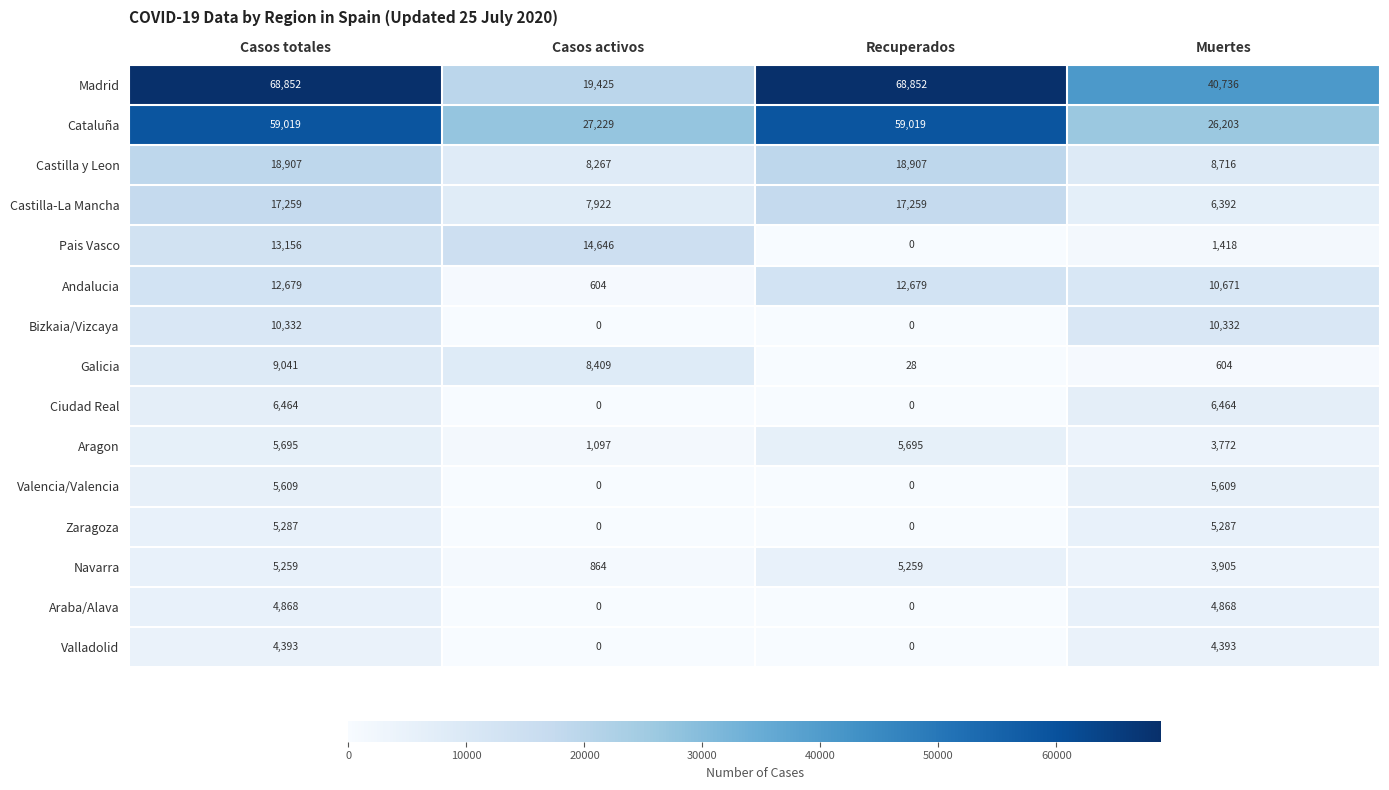

What is the lowest value of the Andalucia series?

604